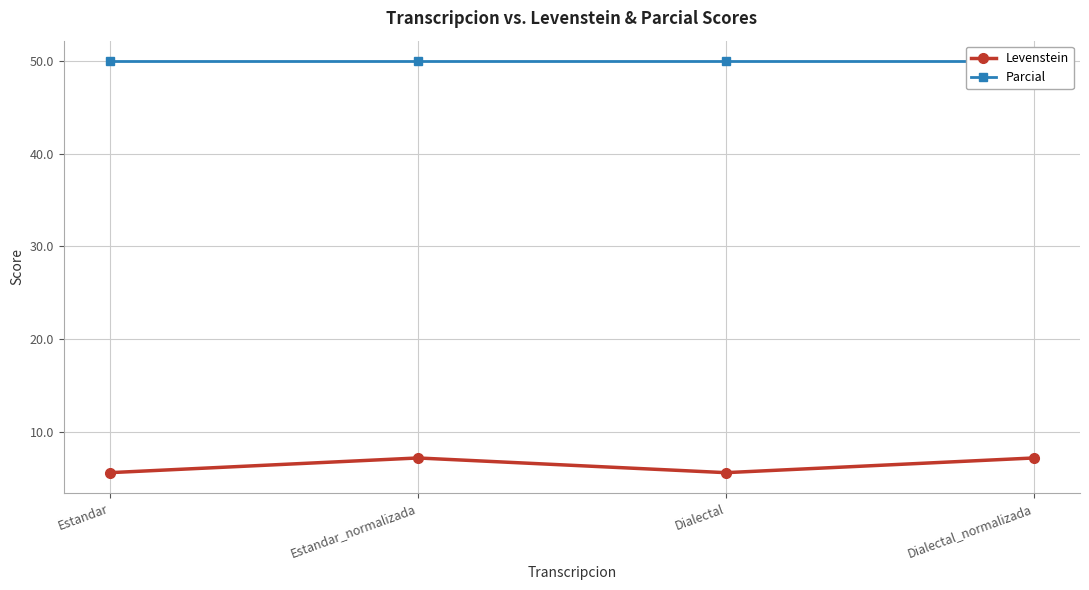

Reading right to left, extract all data points from this chart.

Levenstein: Dialectal_normalizada=7.1	Dialectal=5.6	Estandar_normalizada=7.1	Estandar=5.6
Parcial: Dialectal_normalizada=50.0	Dialectal=50.0	Estandar_normalizada=50.0	Estandar=50.0